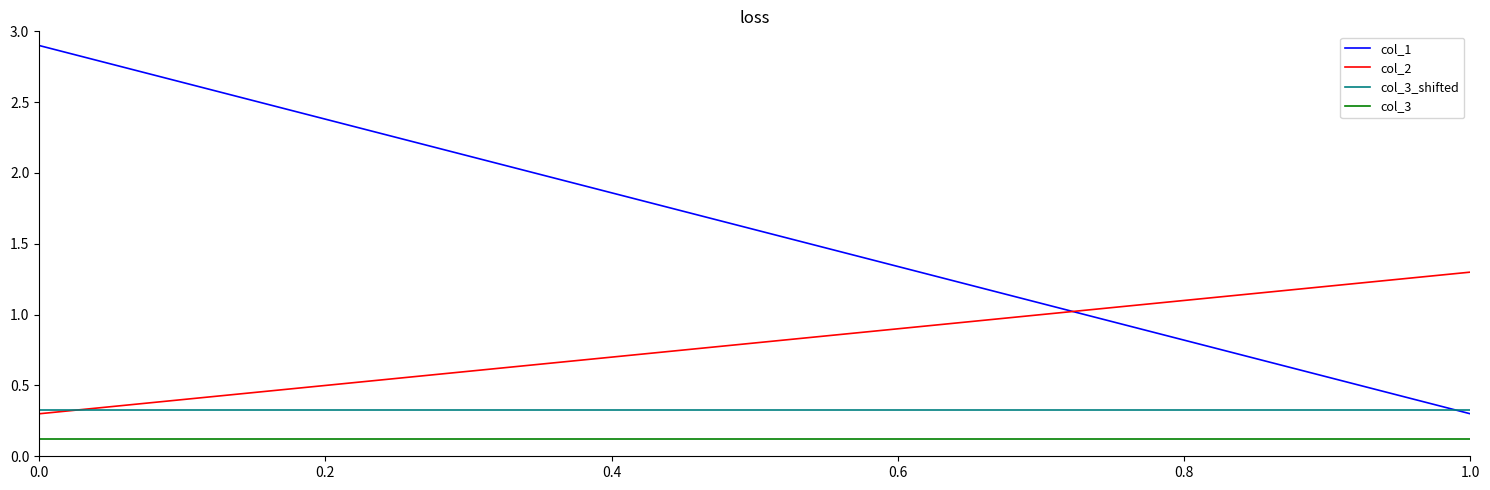

Count the col_2 values in the range 0 to 1.

1